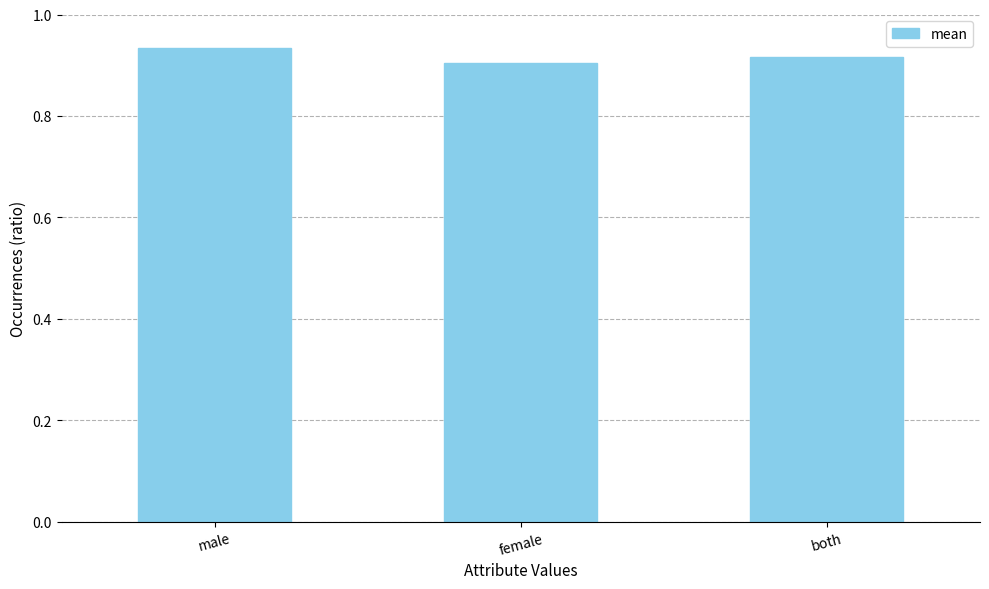

What is the sum of the values at both and male?

1.9